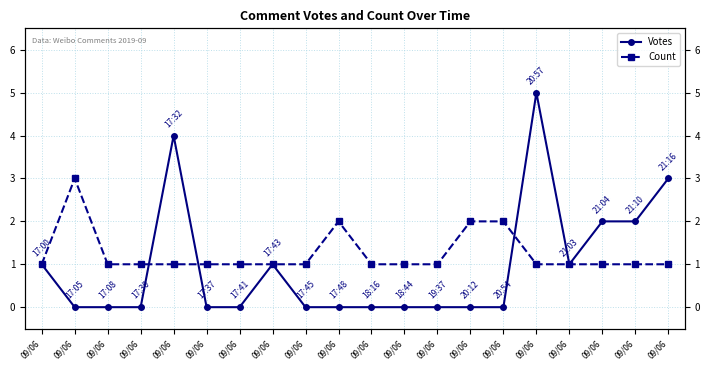

How many lines are shown in the chart?

2